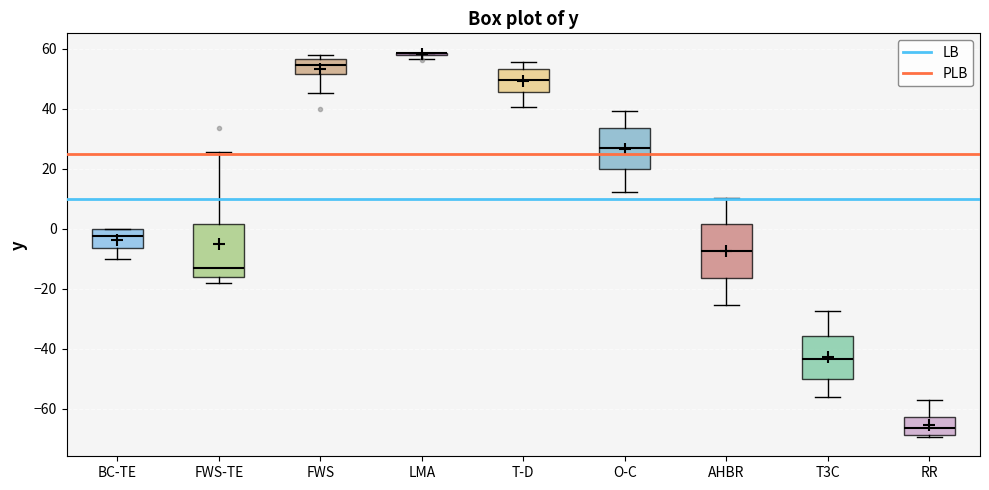

Reading left to right, transcribe this box plot: for each box, give where its median line is, the range the box spans, and where its two whiskers end, as read against the y-axis. The values are not printed on the chart, so give them approximately, as read against the axis.

BC-TE: median -2, box -6 to 0, whiskers -10 to 0
FWS-TE: median -14, box -16 to 2, whiskers -18 to 26
FWS: median 54, box 52 to 56, whiskers 46 to 58
LMA: box collapsed to a line at 58, whiskers 56 to 58
T-D: median 50, box 46 to 54, whiskers 40 to 56
O-C: median 26, box 20 to 34, whiskers 12 to 40
AHBR: median -8, box -16 to 2, whiskers -26 to 10
T3C: median -44, box -50 to -36, whiskers -56 to -28
RR: median -66, box -68 to -62, whiskers -70 to -58